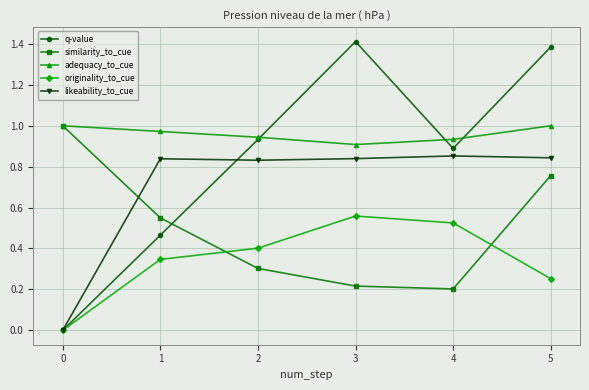

True or false: similarity_to_cue has more than 0 interior local peaks.

False